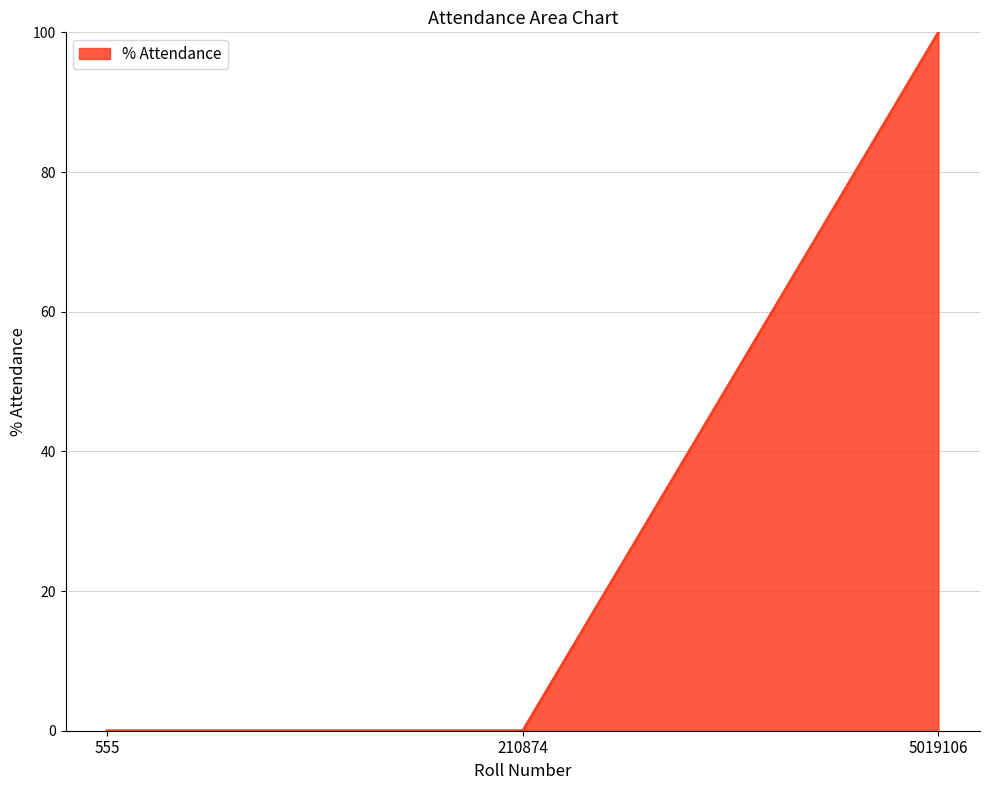

What is the sum of the values at 555 and 5019106?

100